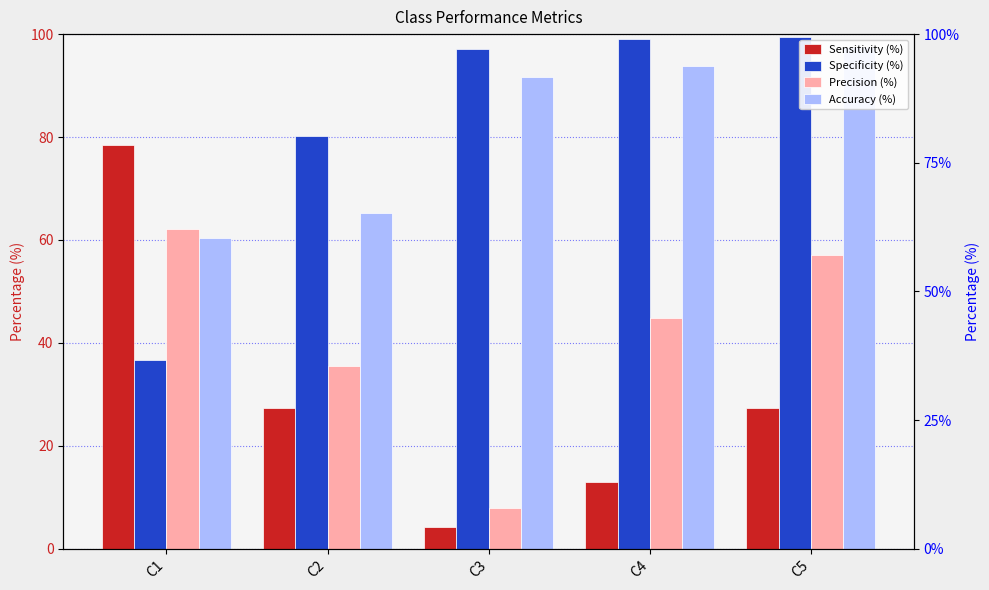

Is it true that Precision (%) equals 57.1 at C5?

True